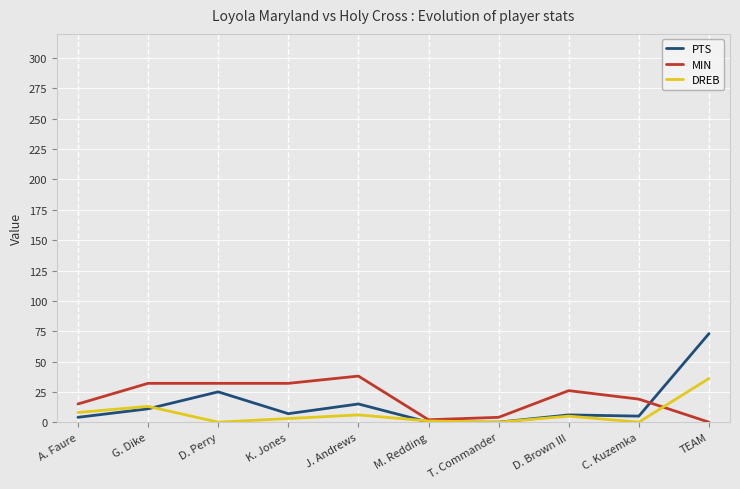

At which category is the sum across all series the highest?

TEAM